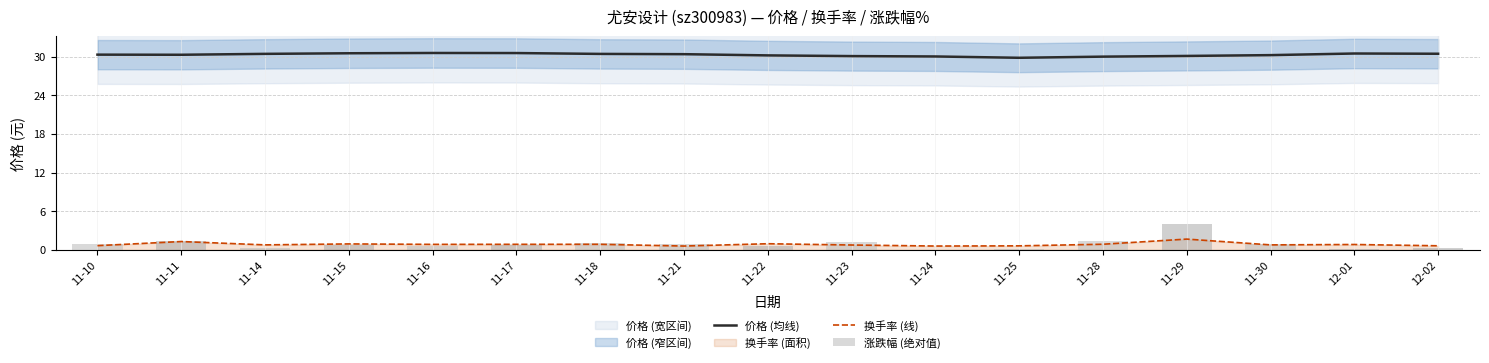

What is the approximate value of 换手率 (线) at 11-21?

0.6